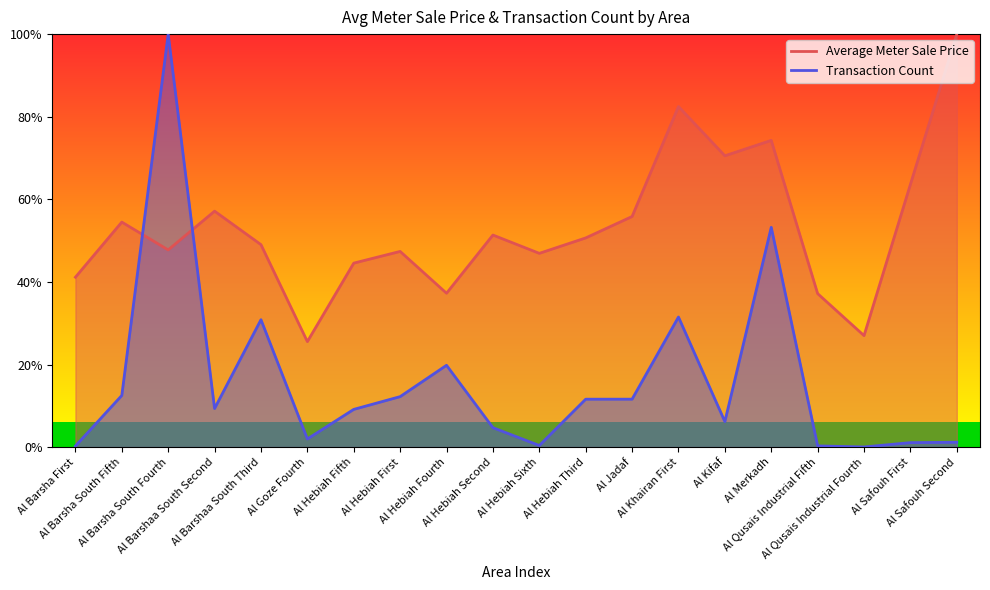

What is the label of the 6th point from the right?

Al Kifaf